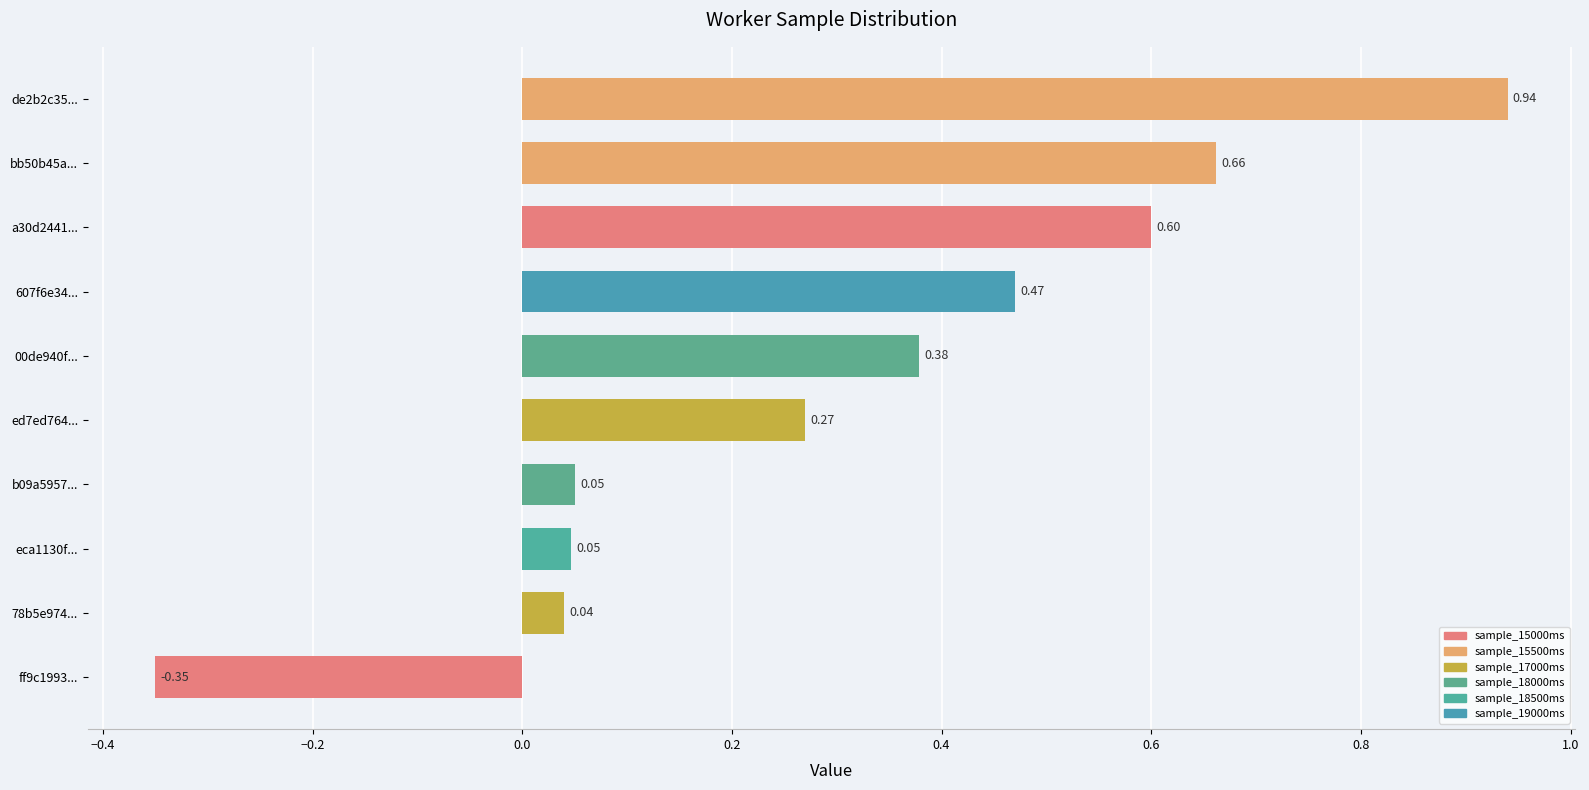

What is the difference between the maximum and minimum values?

1.3